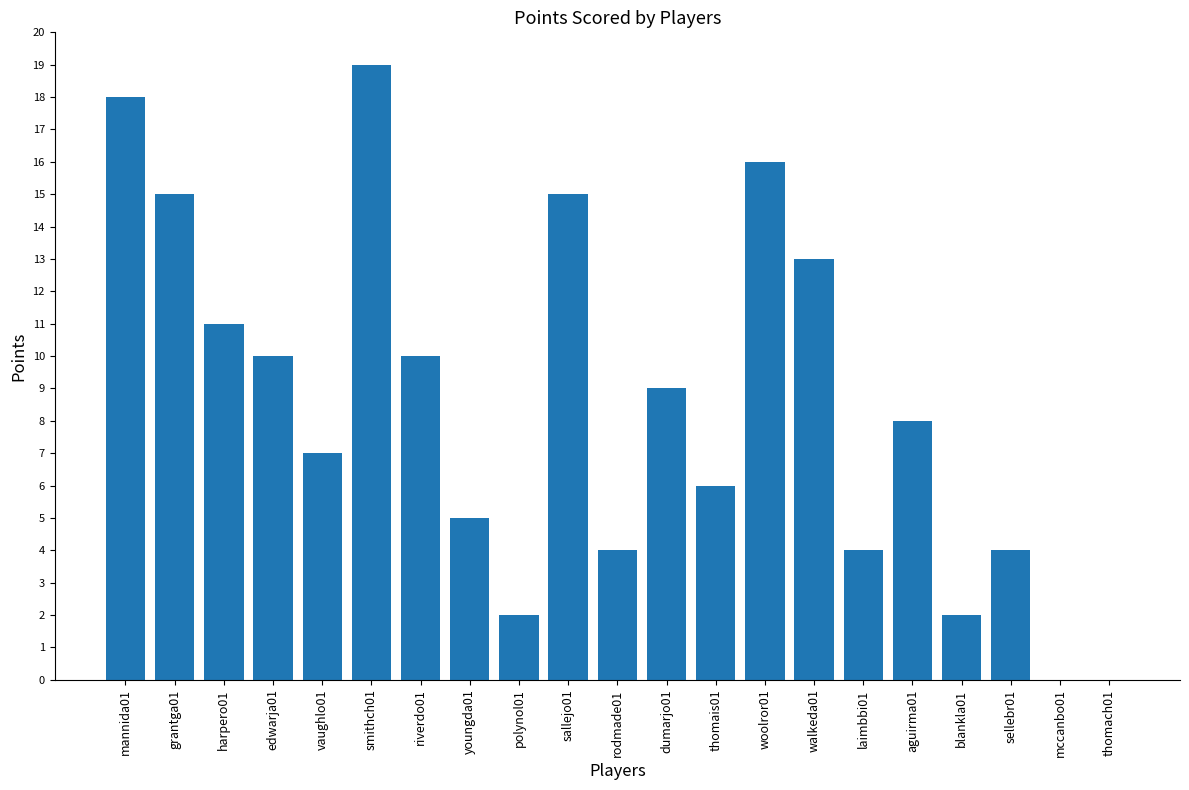

Approximately how many times larger is the value at youngda01 compared to harpero01?

0.5